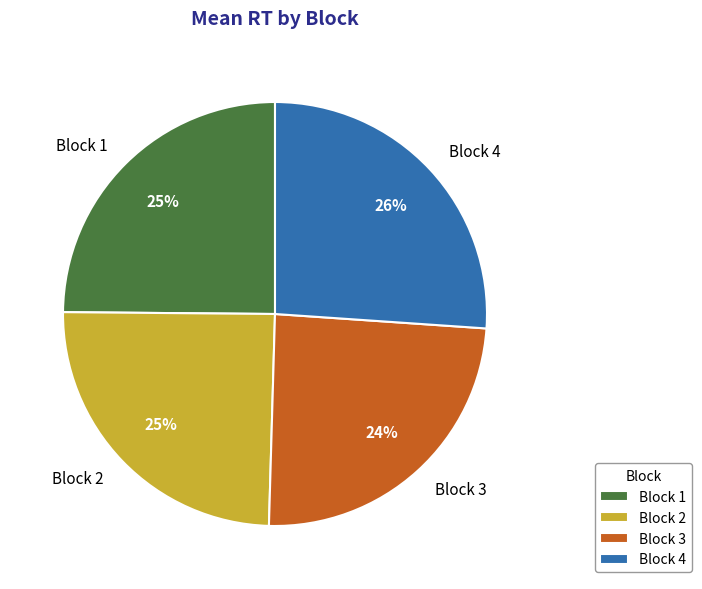

True or false: Block 4 accounts for 13% of the total.

False